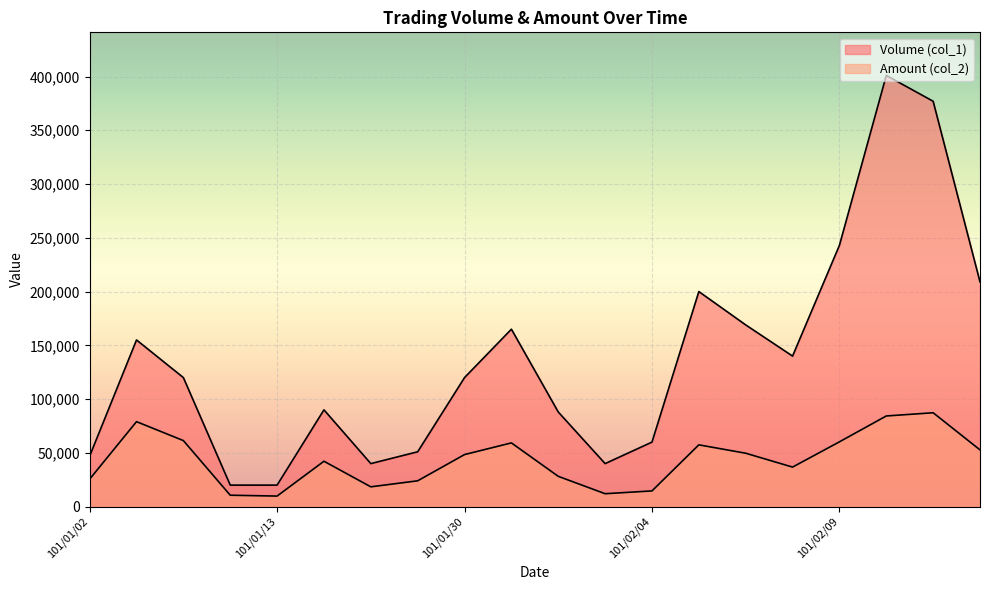

What position from the right is 101/02/04?

8